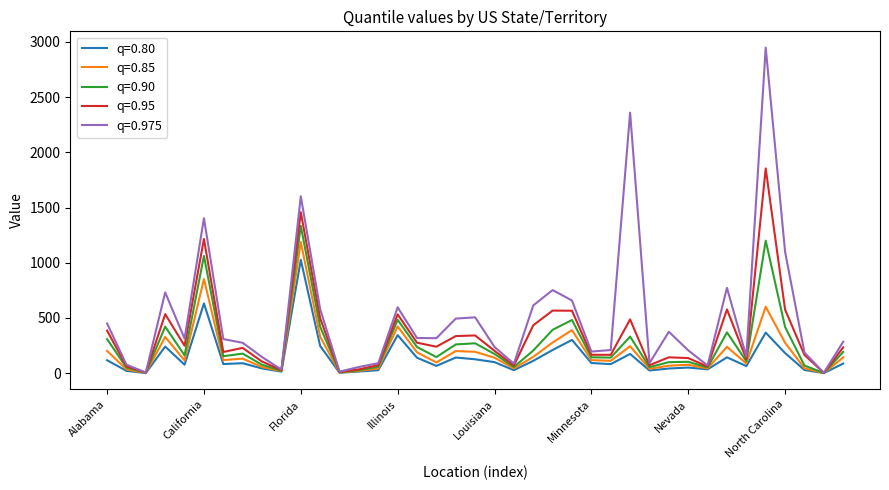

Which series has the largest total across all categories?

q=0.975